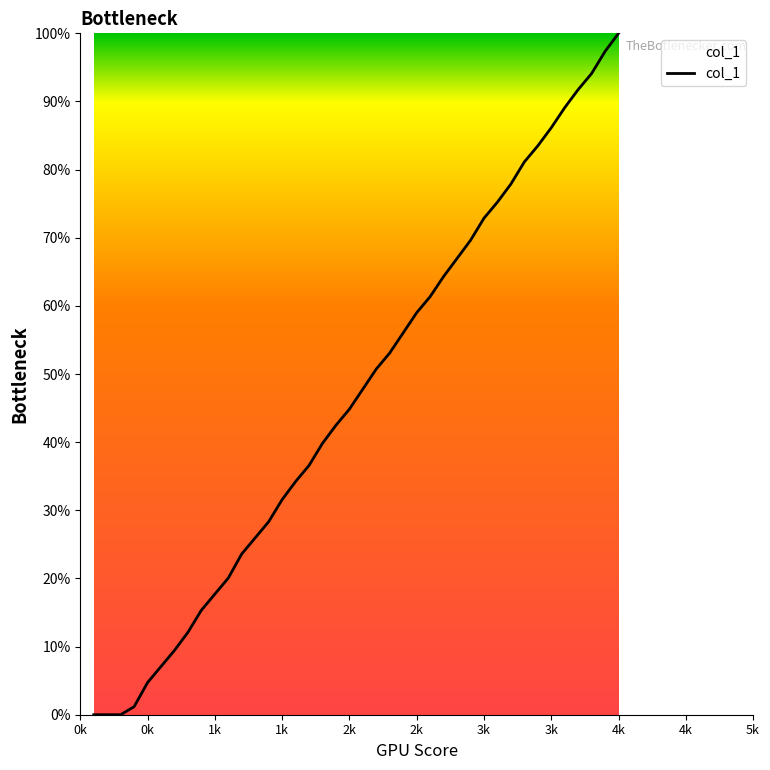

What is the greatest value displayed?

100.0